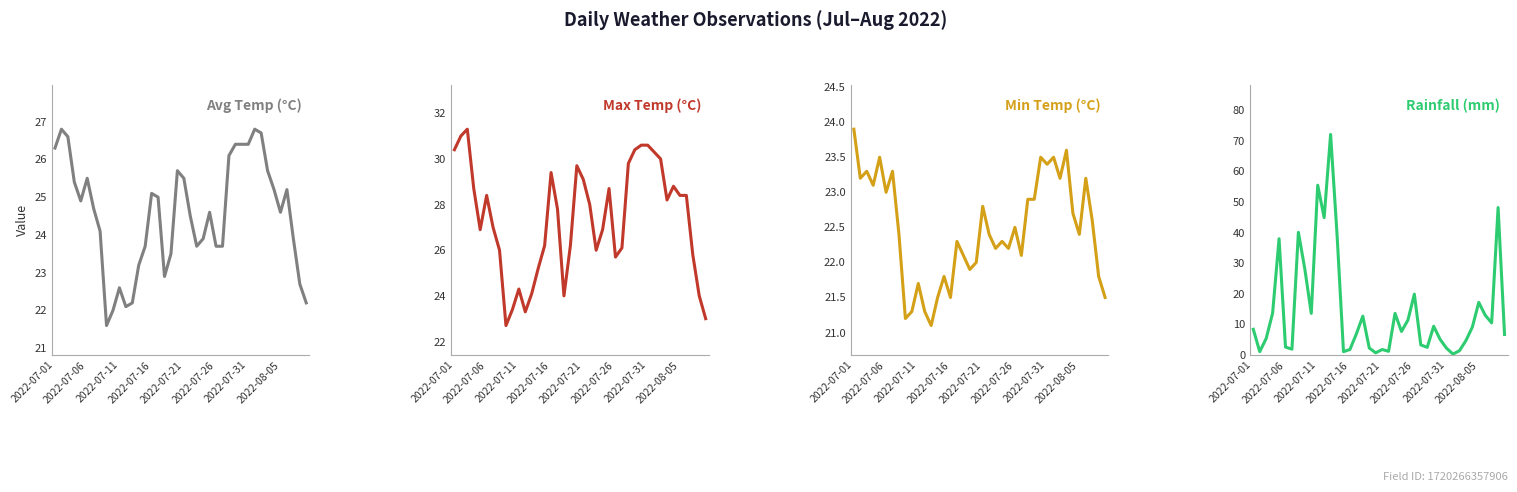

The max_temp_c series shows 10.7 at 12. True or false?

False